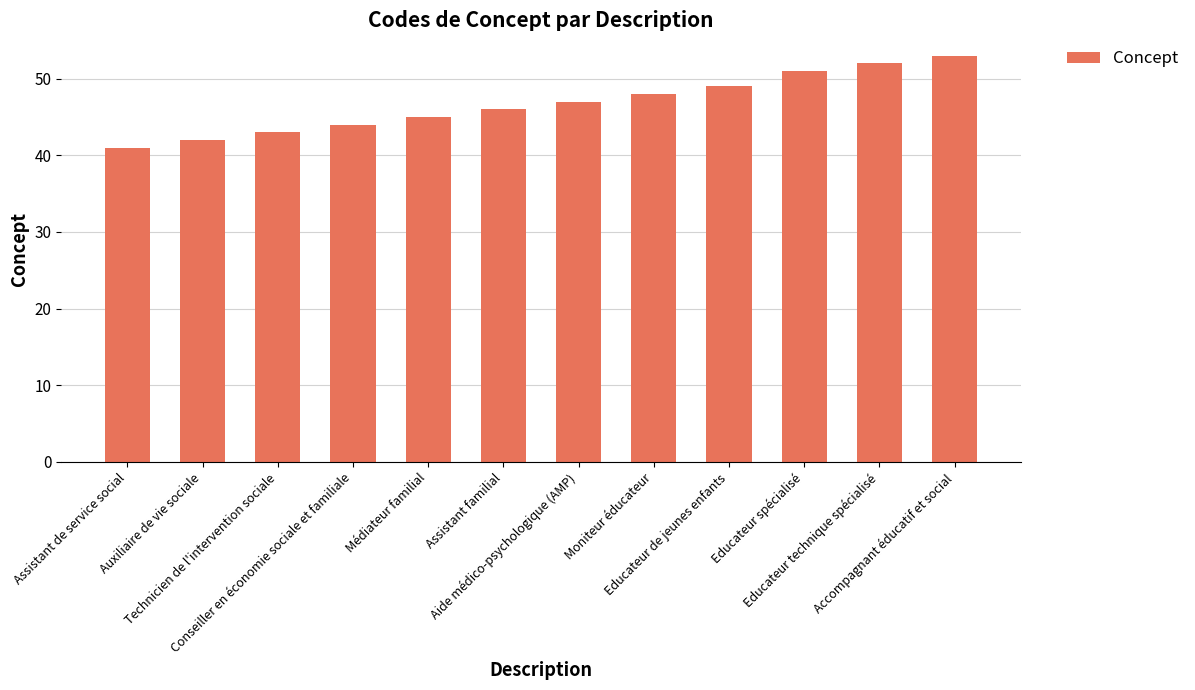

Reading right to left, what are all the values shown in this chart?

53	52	51	49	48	47	46	45	44	43	42	41